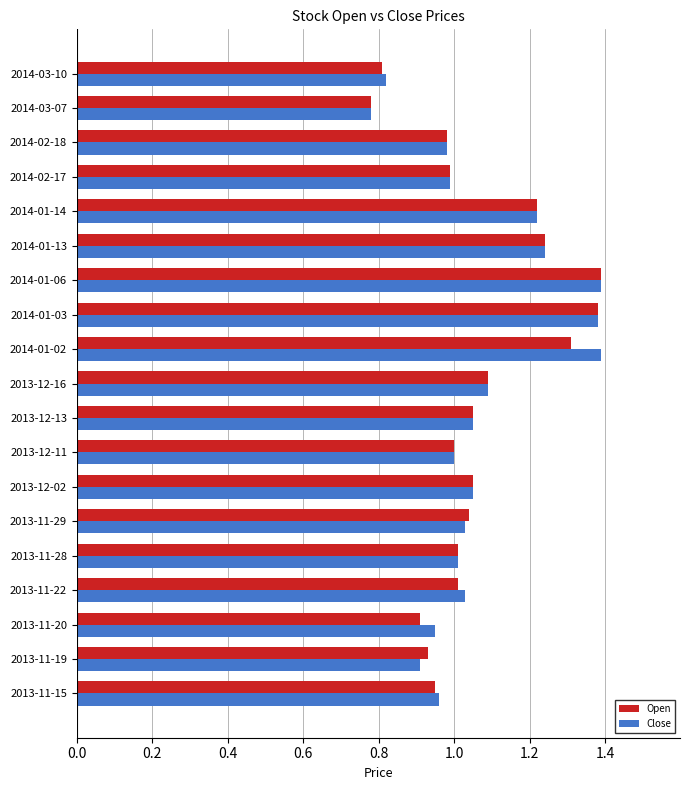

Is it true that Close equals 1.0 at 2014-02-18?

True